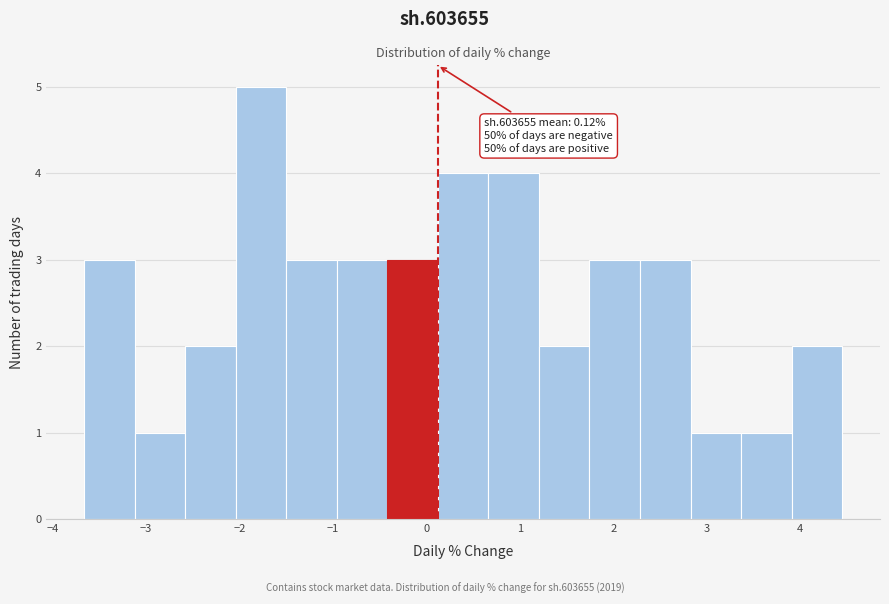

Over which range of the x-axis is the bar tallest?

-2.0 to -1.5